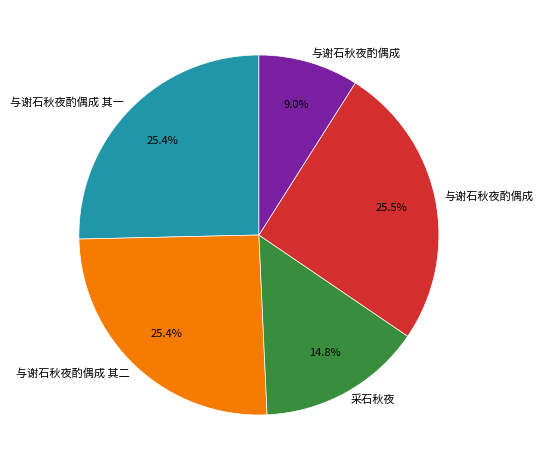

Is there any slice that represents more than half of the pie?

No